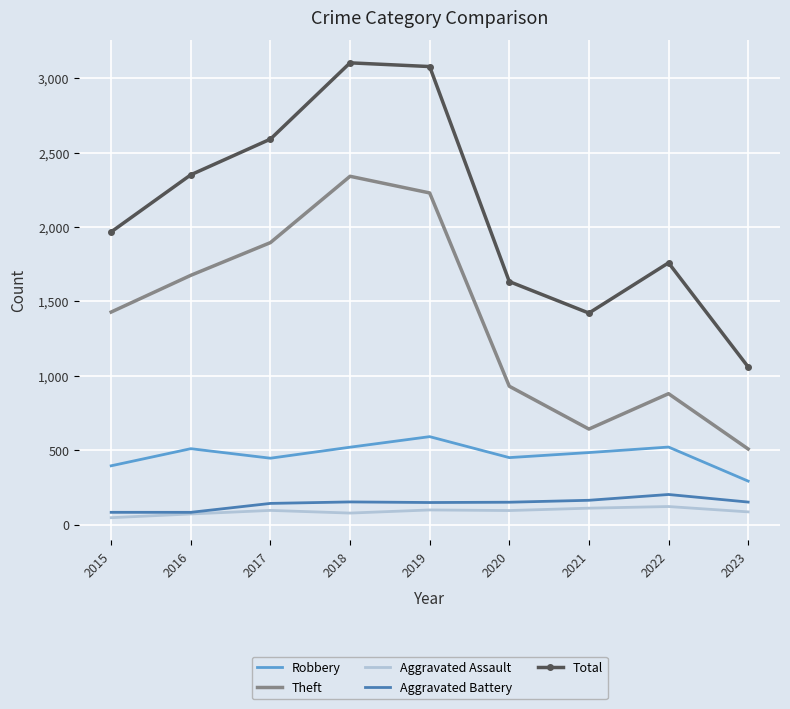

The value of Total at 2021 is 1422. True or false?

True